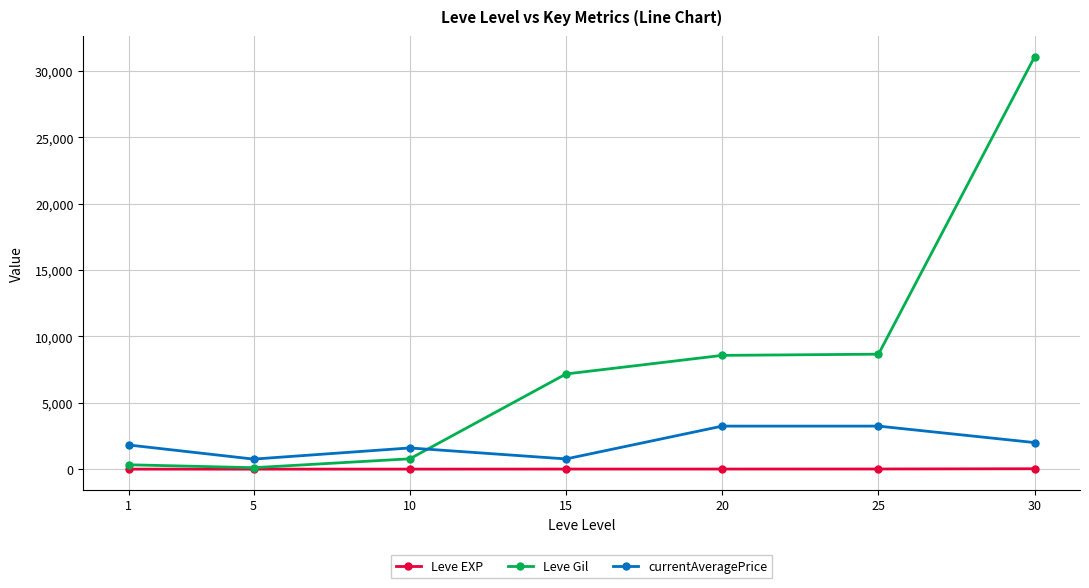

What is the greatest value displayed?

31070